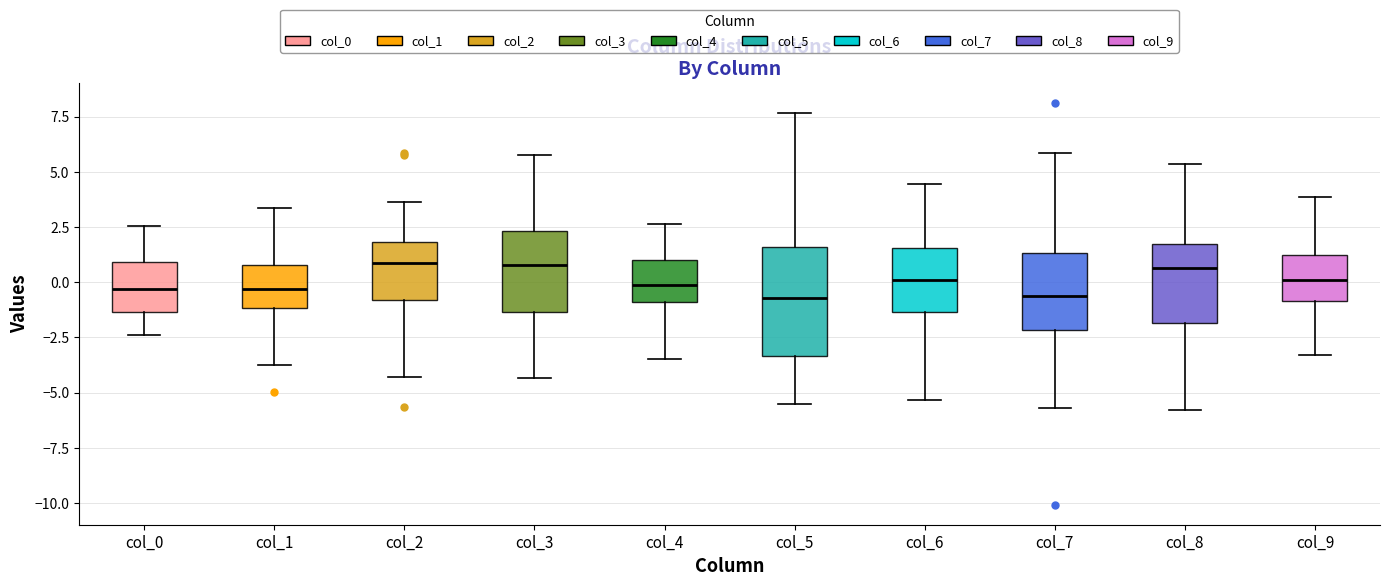

Reading left to right, read every box against the y-axis: the position of its median line, the range the box covers, and the ends of its whiskers. The values are not printed on the chart, so give them approximately, as read against the axis.

col_0: median -0.5, box -1.5 to 1.0, whiskers -2.5 to 2.5
col_1: median -0.5, box -1.0 to 1.0, whiskers -3.5 to 3.5
col_2: median 1.0, box -1.0 to 2.0, whiskers -4.5 to 3.5
col_3: median 1.0, box -1.5 to 2.5, whiskers -4.5 to 6.0
col_4: median 0.0, box -1.0 to 1.0, whiskers -3.5 to 2.5
col_5: median -0.5, box -3.5 to 1.5, whiskers -5.5 to 7.5
col_6: median 0.0, box -1.5 to 1.5, whiskers -5.5 to 4.5
col_7: median -0.5, box -2.0 to 1.5, whiskers -5.5 to 6.0
col_8: median 0.5, box -2.0 to 1.5, whiskers -6.0 to 5.5
col_9: median 0.0, box -1.0 to 1.0, whiskers -3.5 to 4.0